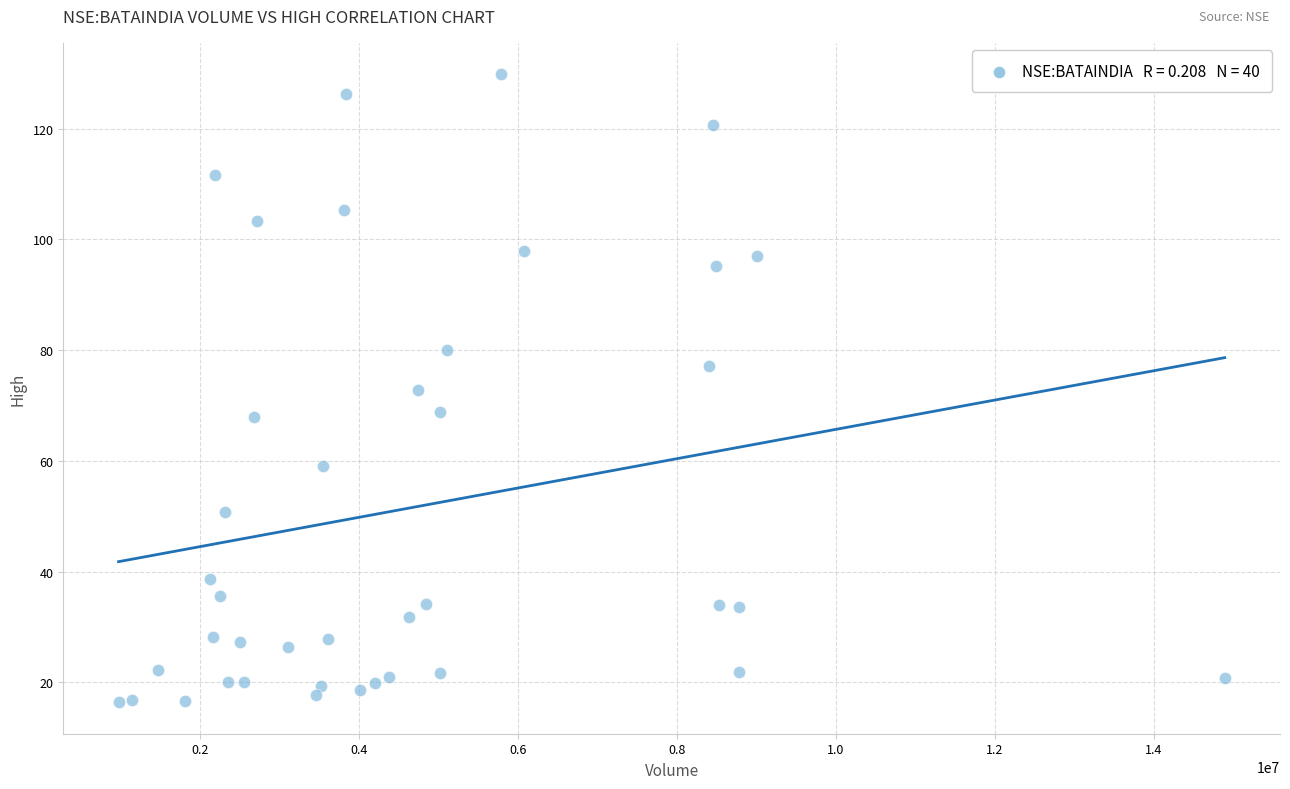

What is the range of X values (max minus min)?

13925224.0